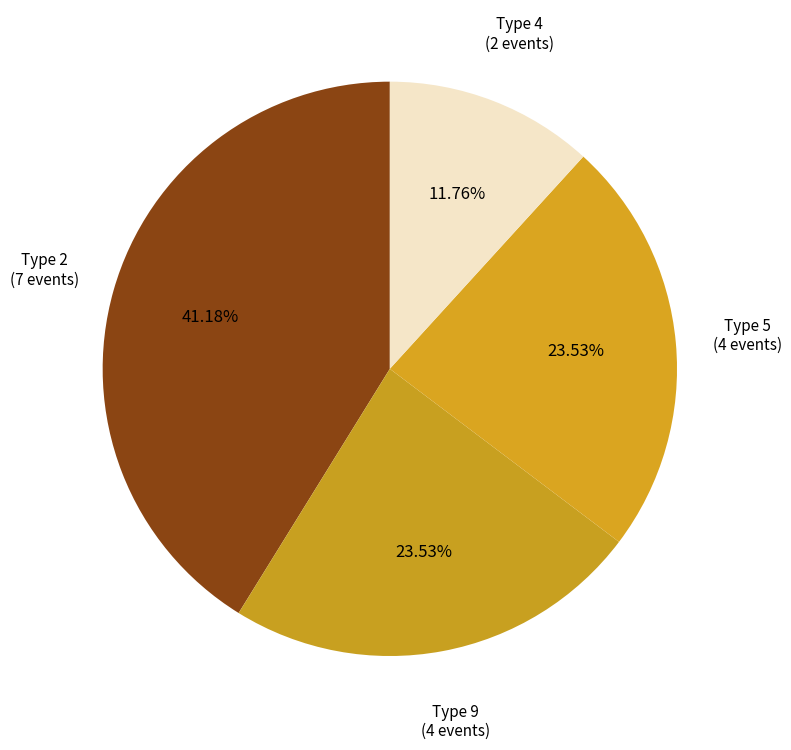

What percentage is NOT represented by Type 5?

76.5%